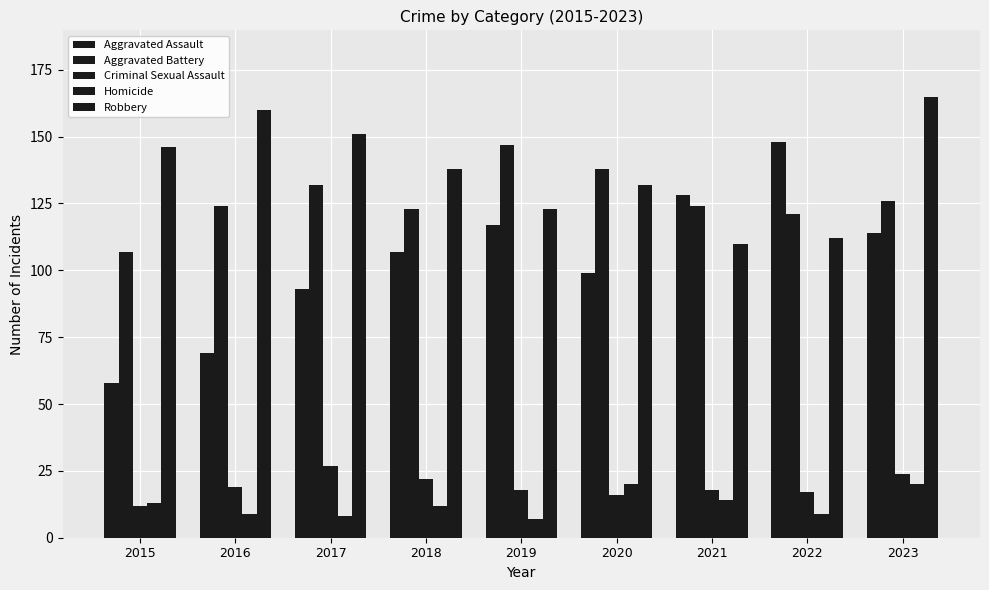

Count the number of categories in the chart.

9